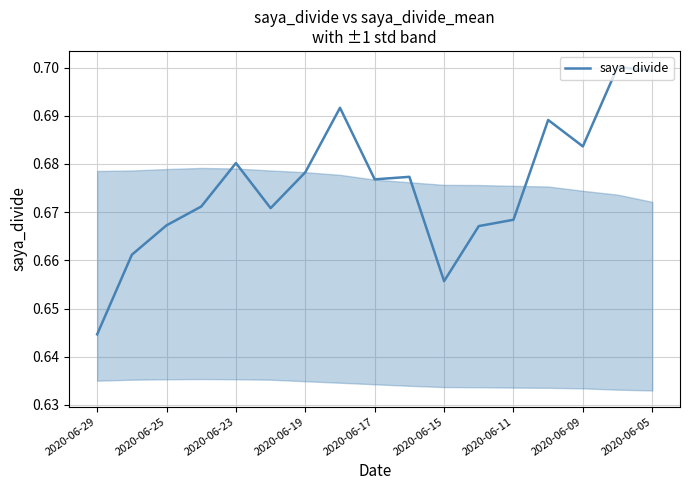

What is the difference between the second highest and minimum values?

0.1